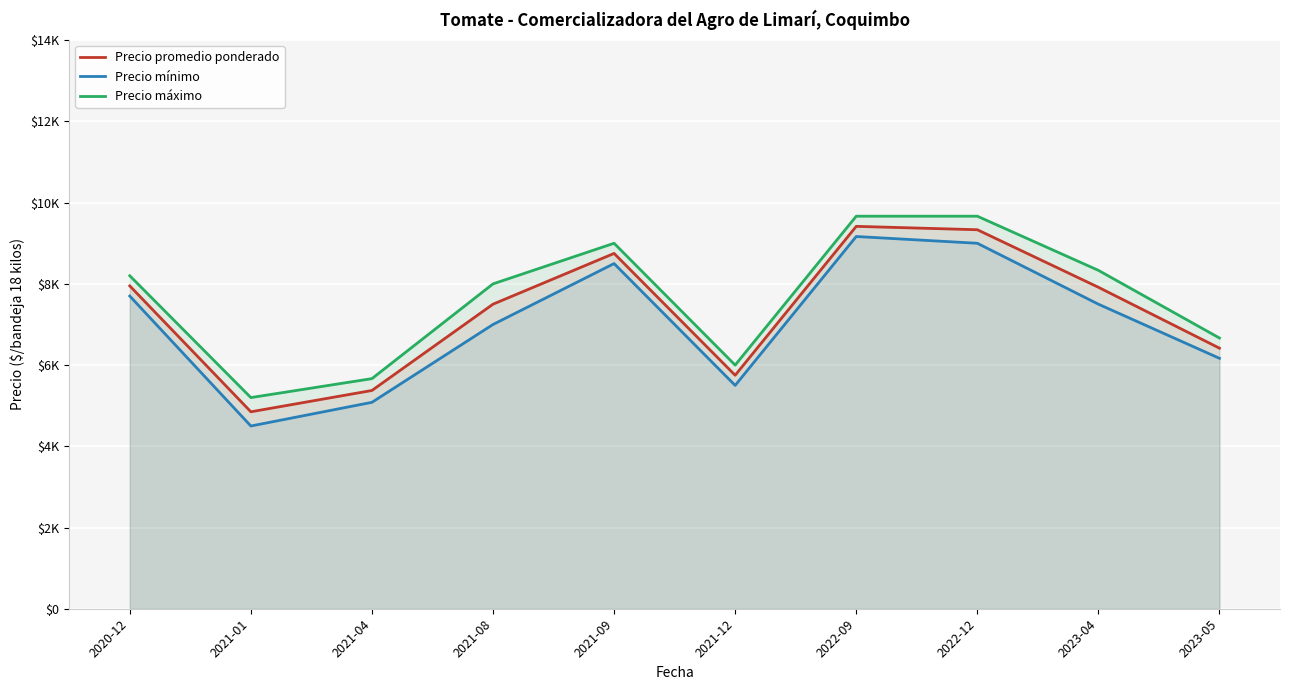

At which category does the chart reach its peak across all series?

2022-09